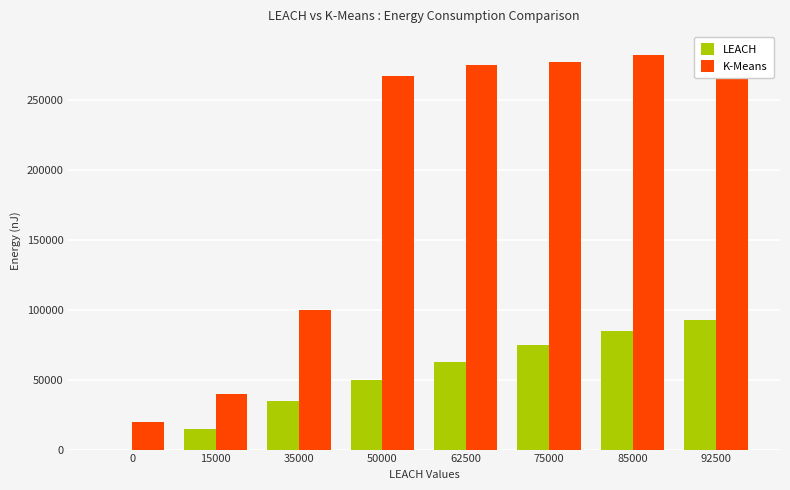

What is the difference between the highest and lowest values at 35000?

65000